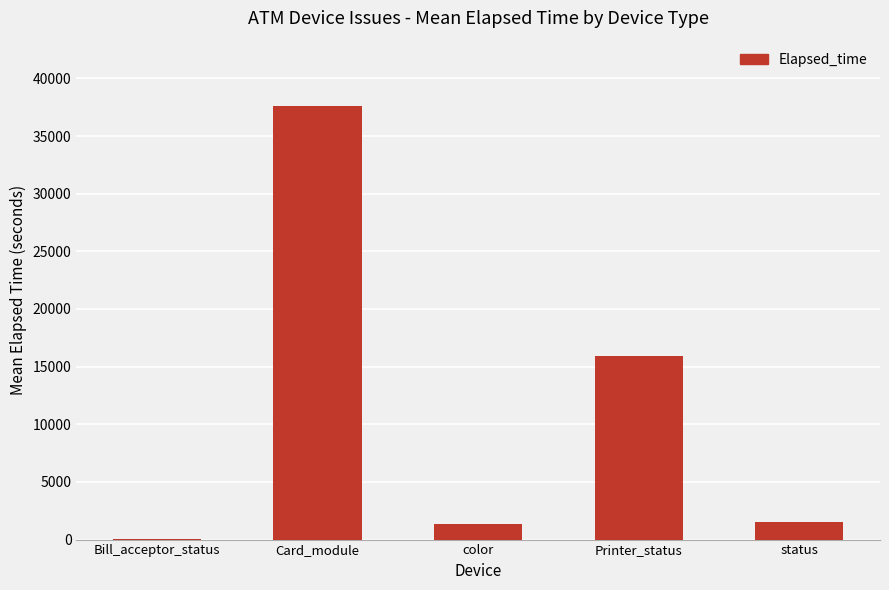

The chart shows a value of 1523.4 at status. True or false?

True